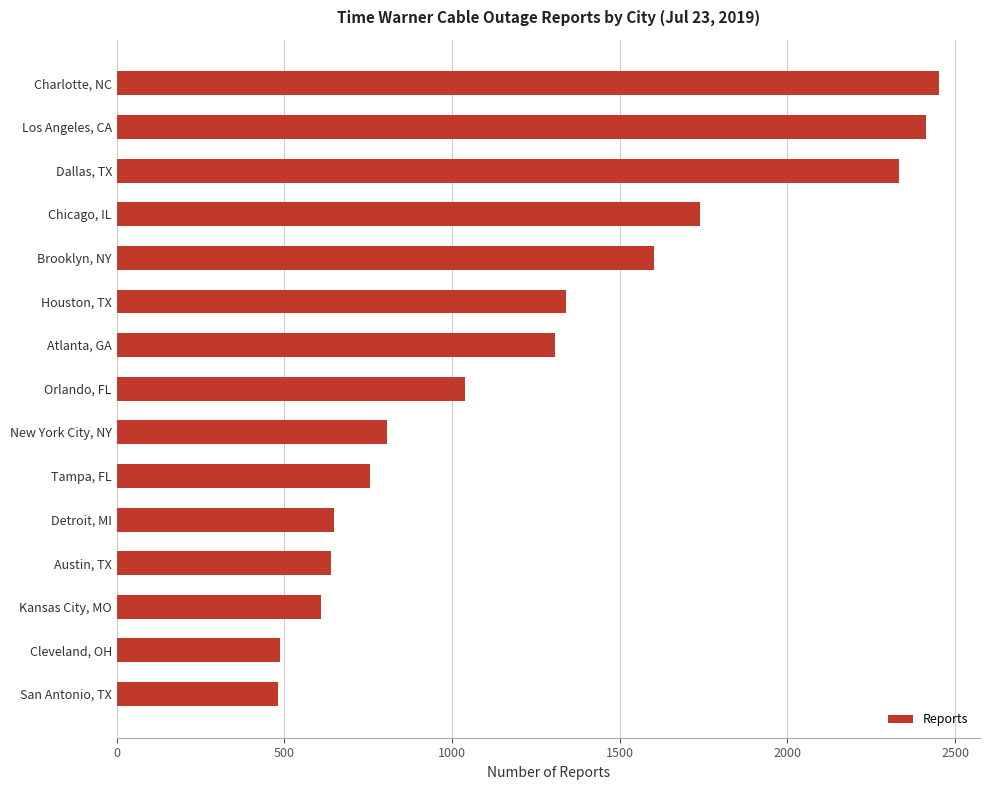

Count the number of categories in the chart.

15